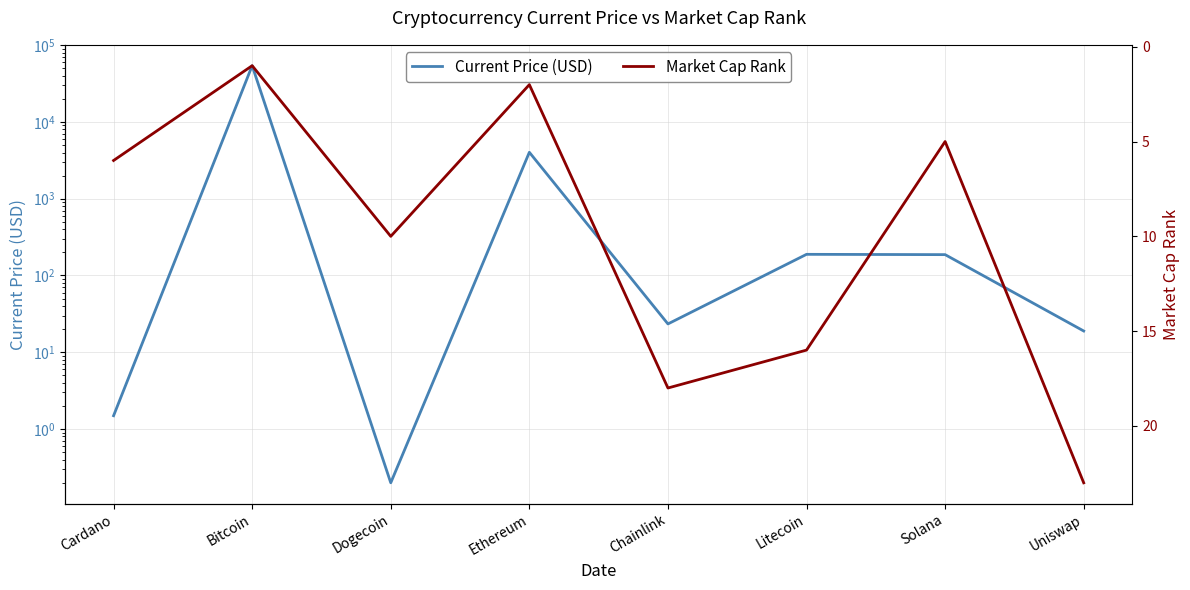

Does the chart have visible grid lines?

Yes